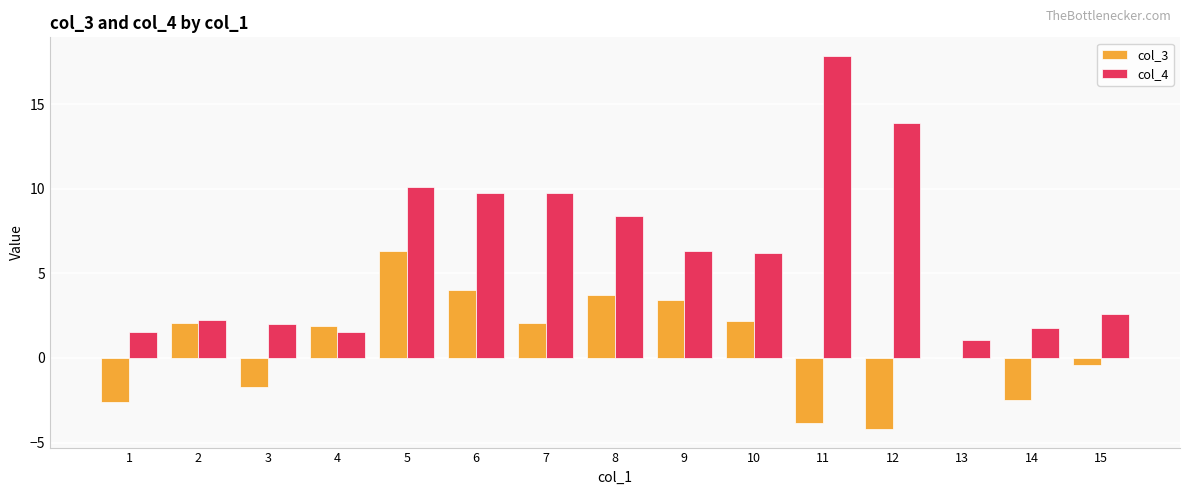

What is the sum of the col_3 values at 14 and 10?

-0.3